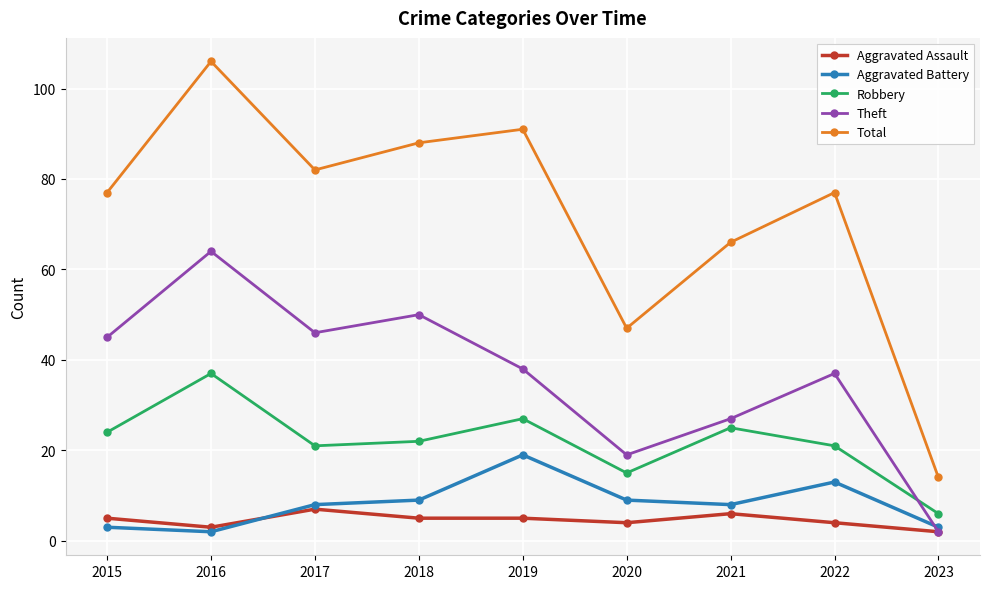

True or false: Total has more than 2 interior local peaks.

True